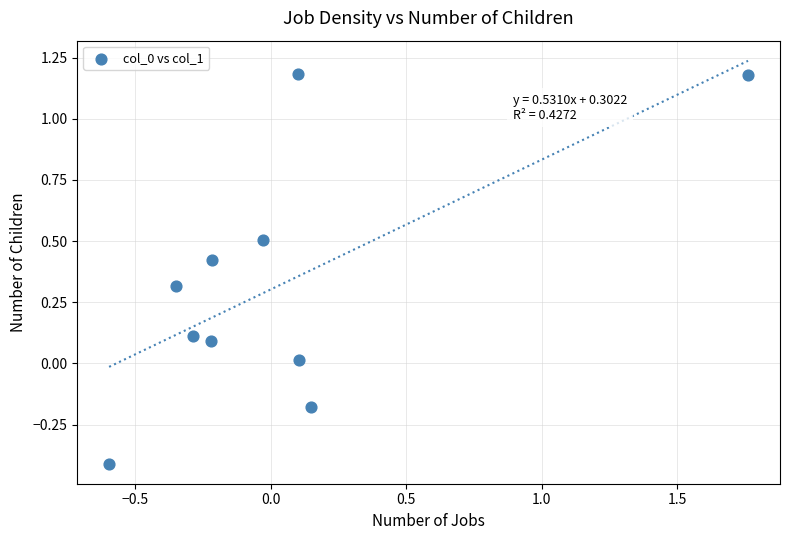

What is the range of Y values (max minus min)?

1.6